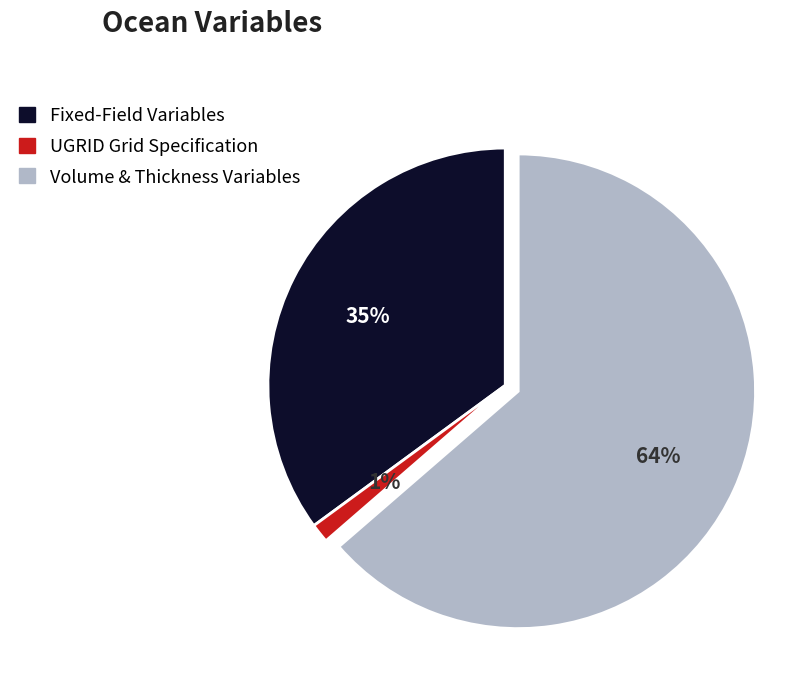

Is there any slice that represents more than half of the pie?

Yes